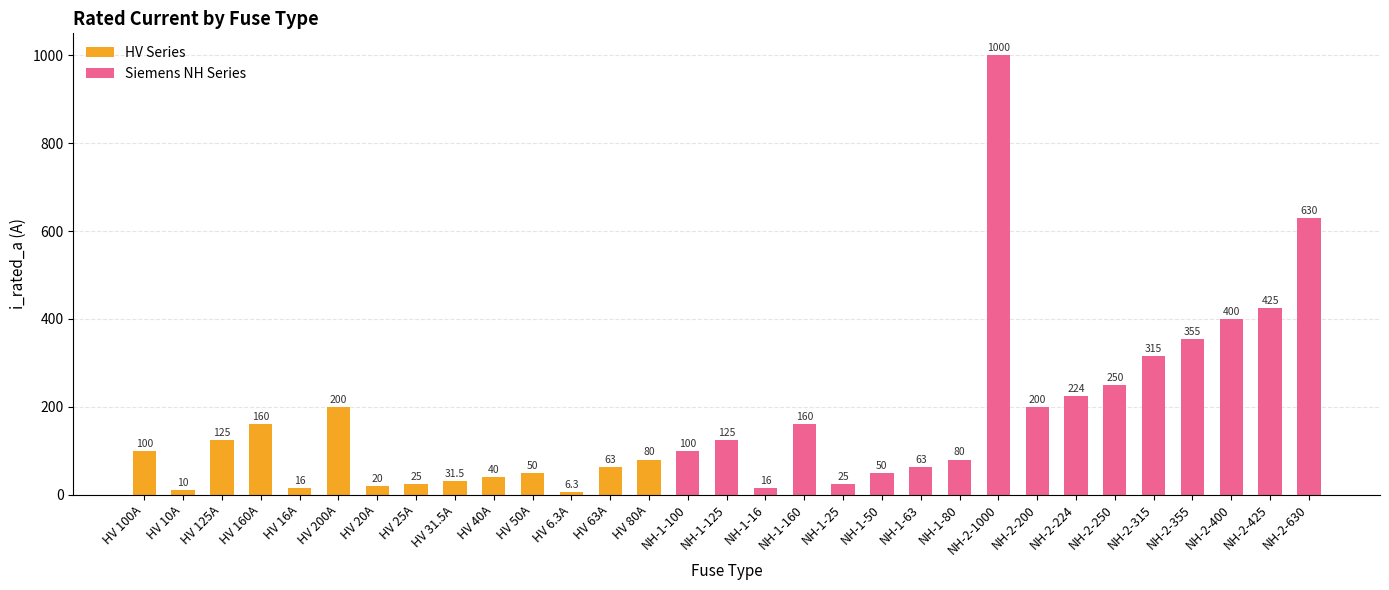

Between NH-2-400 and NH-1-25, which is larger?

NH-2-400